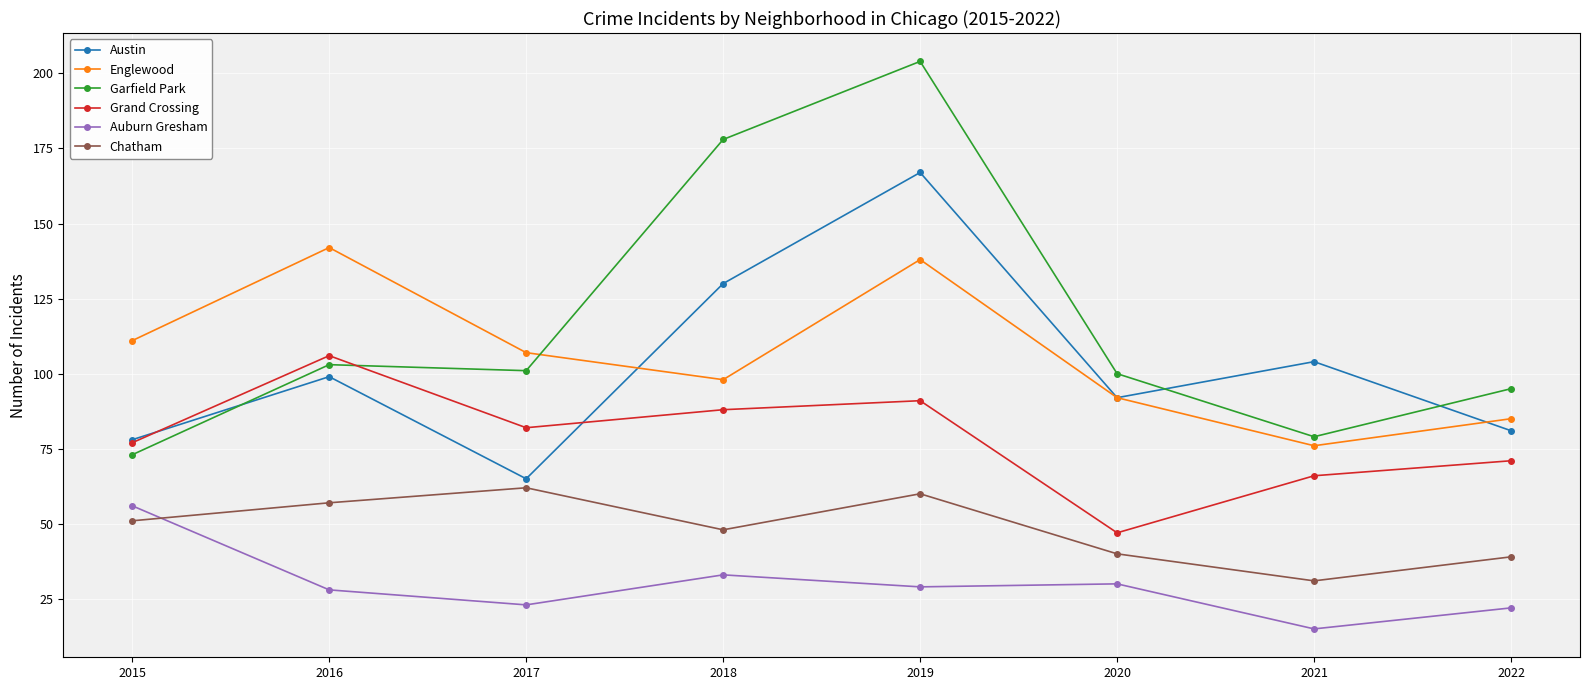

Is this an area chart (filled region under the line)?

No